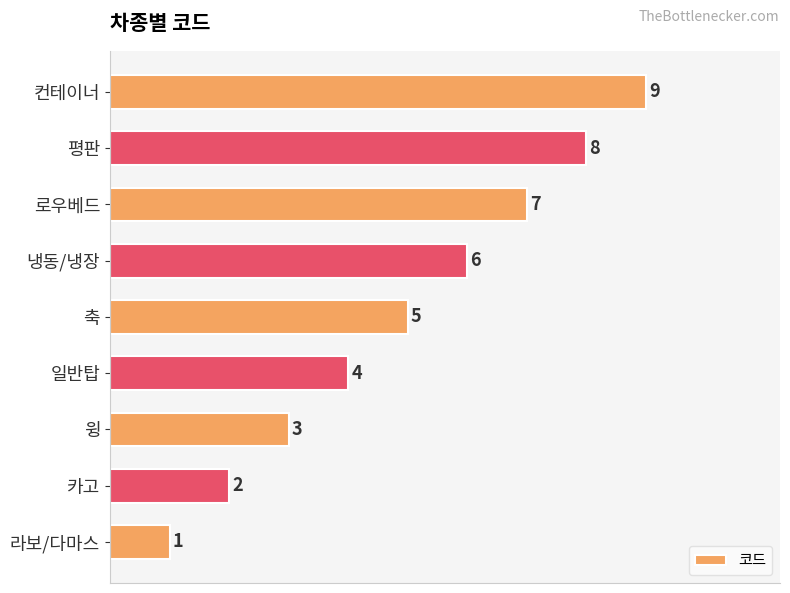

Where is the data nearest to the value 5?

축